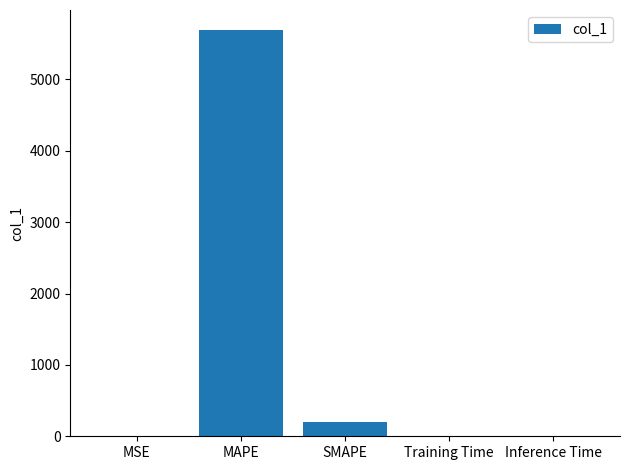

What is the change in value from MAPE to Training Time?

-5688.5